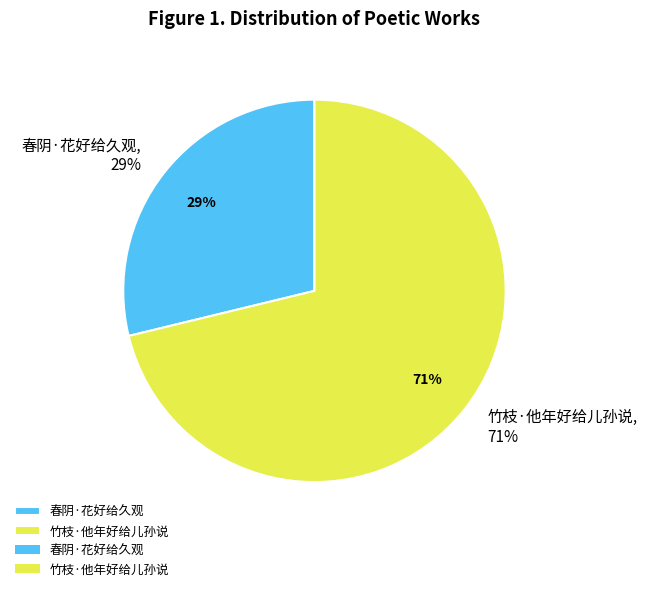

The 春阴·花好给久观 slice represents 35% of the pie. True or false?

False